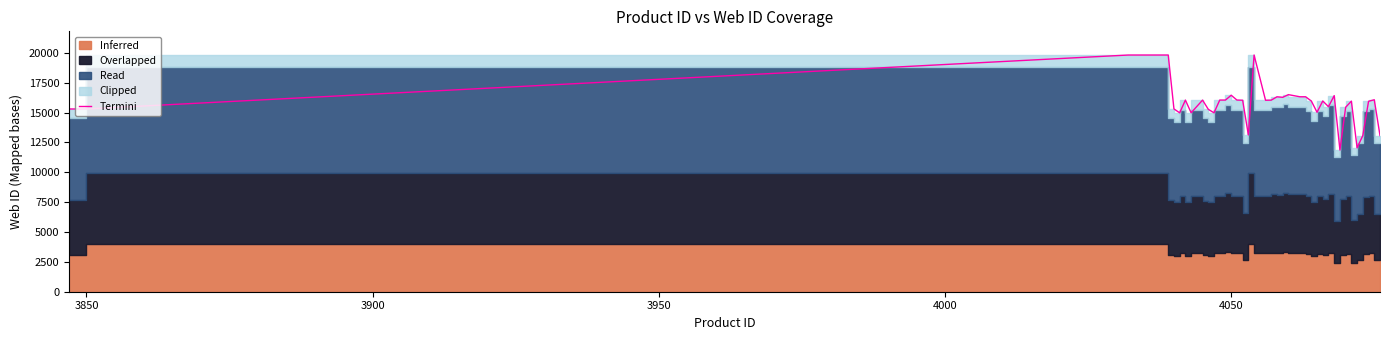

What is the difference between the second highest and minimum values?

7953